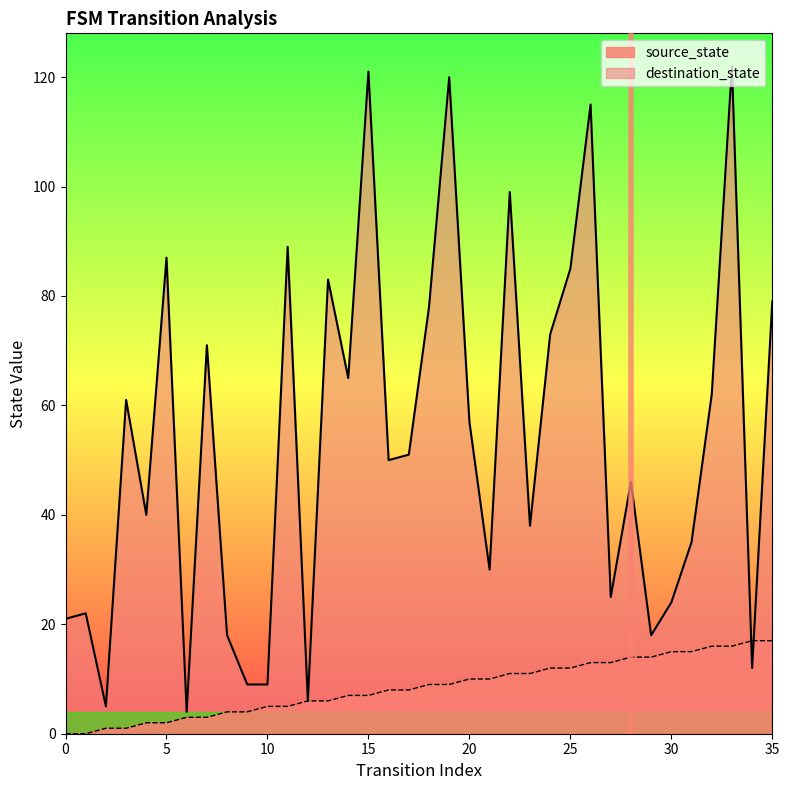

After their last crossing, which series has the higher values: source_state or destination_state?

destination_state